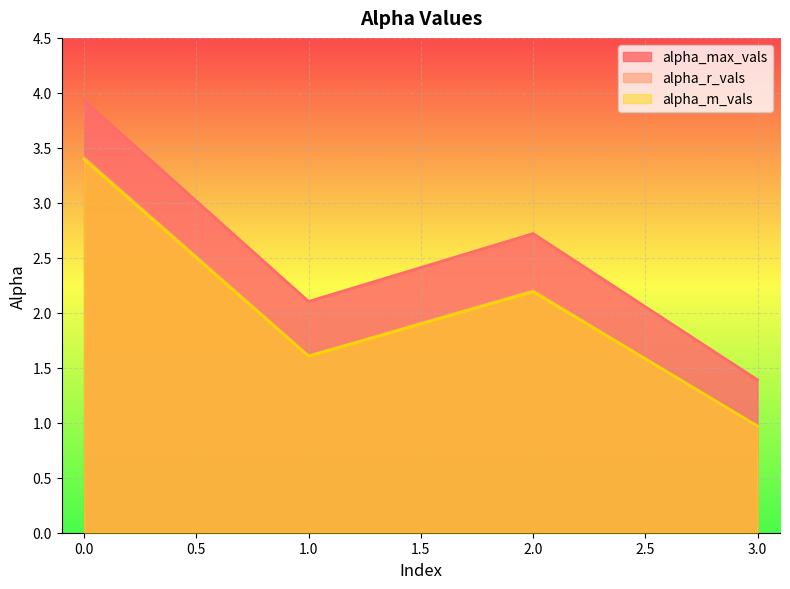

How many lines are shown in the chart?

3